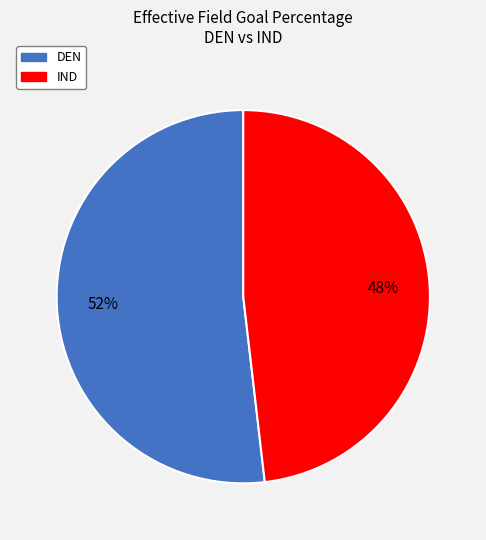

Which has a higher value, DEN or IND?

DEN